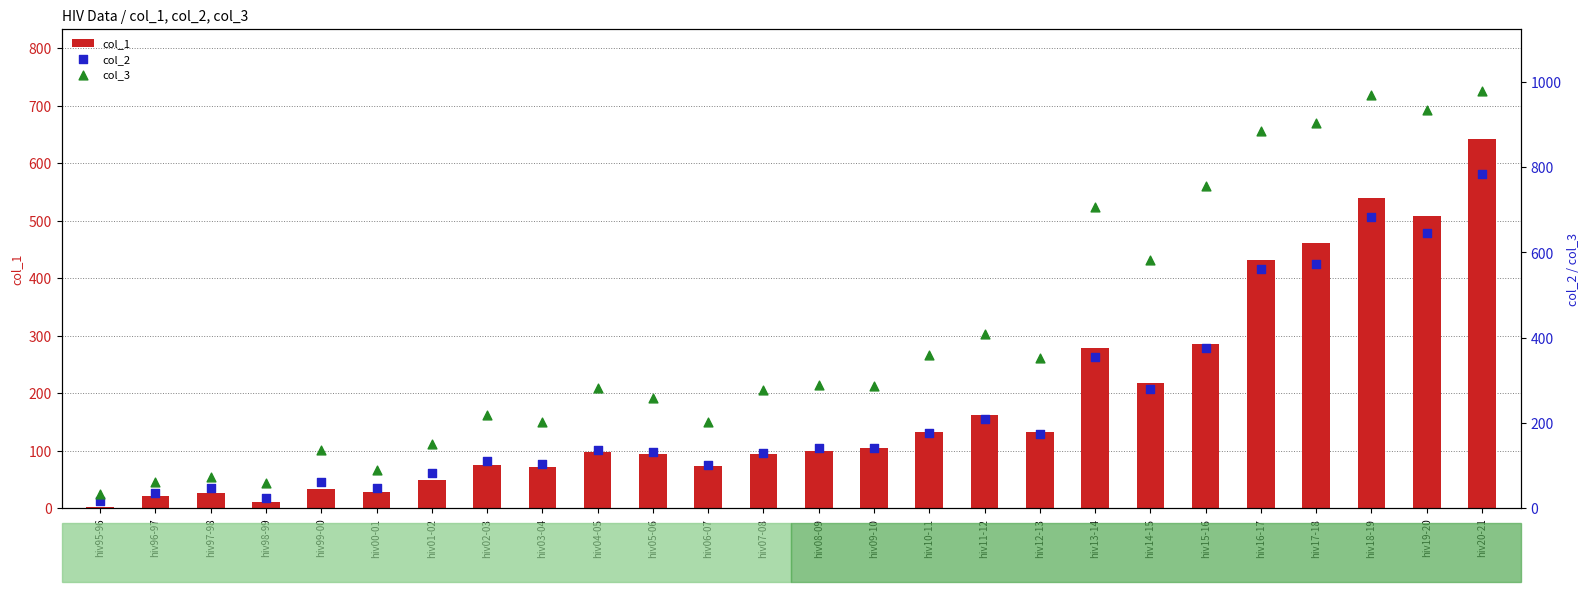

Which series has the widest spread of Y values?

col_3